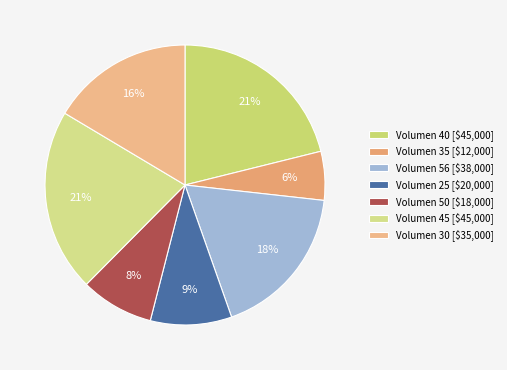

How many segments does this pie chart have?

7